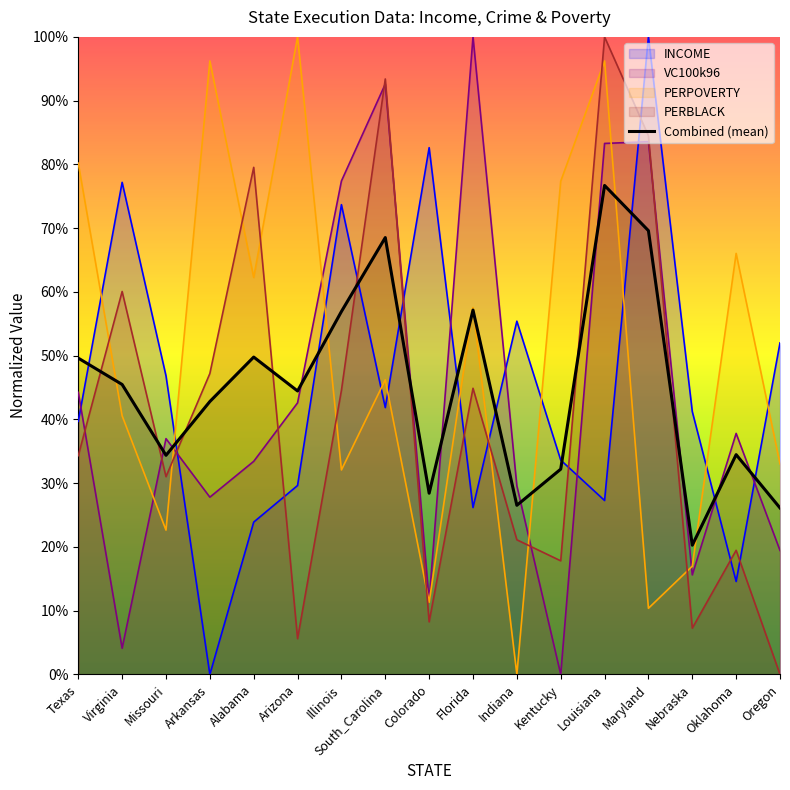

At which category does the data reach its first local peak?

Alabama